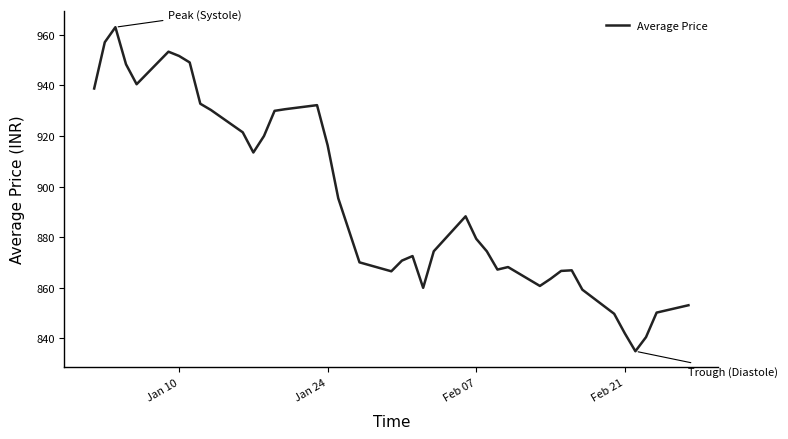

What is the difference between the maximum and minimum values?

128.1